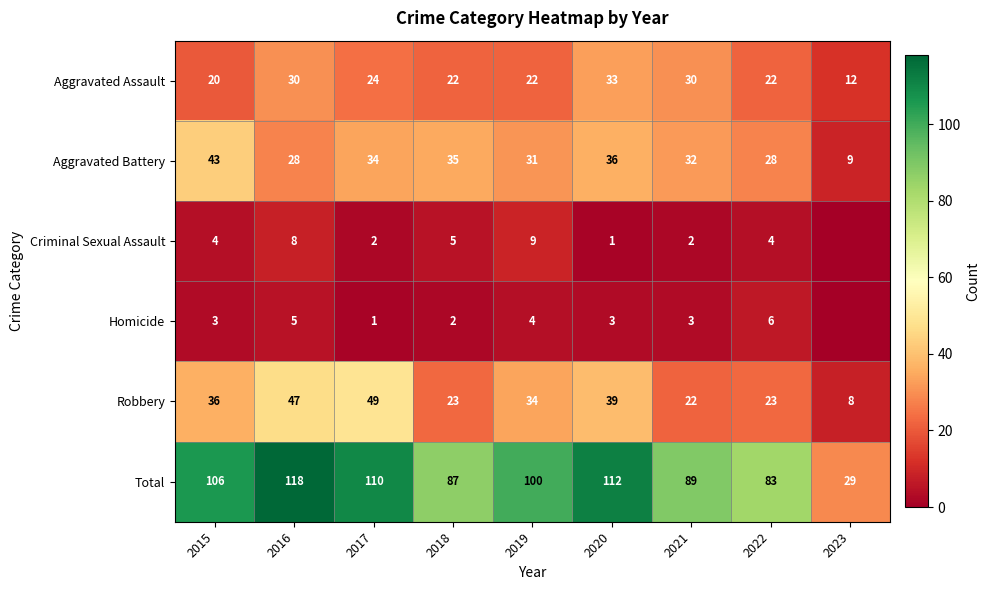

What is the total value across all series at 2016?

236